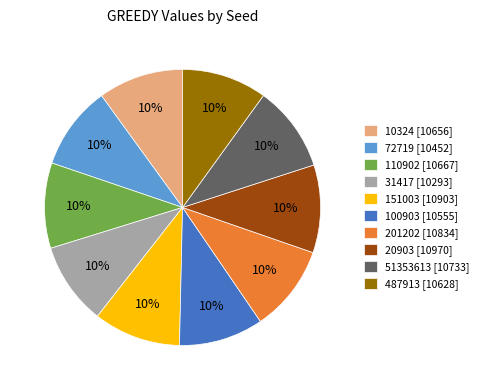

Count the number of slices in the pie.

10